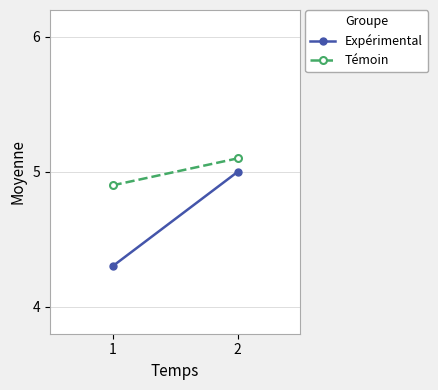

What is the greatest value displayed?

5.1